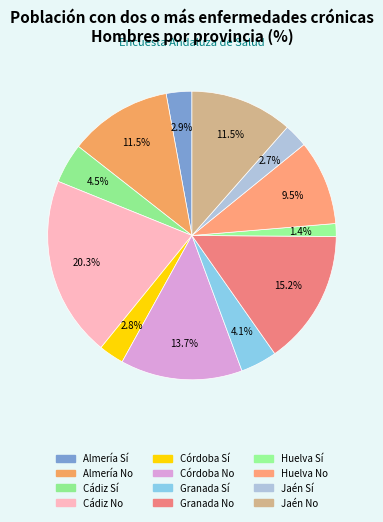

To the nearest percent, what percentage of the pie is Huelva No?

10%